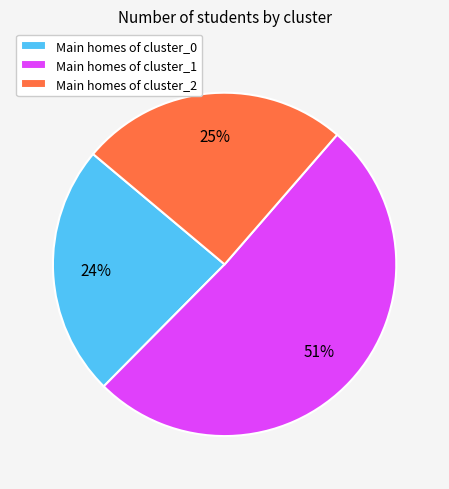

To the nearest percent, what is the difference between the largest and smallest slice percentages?

27%